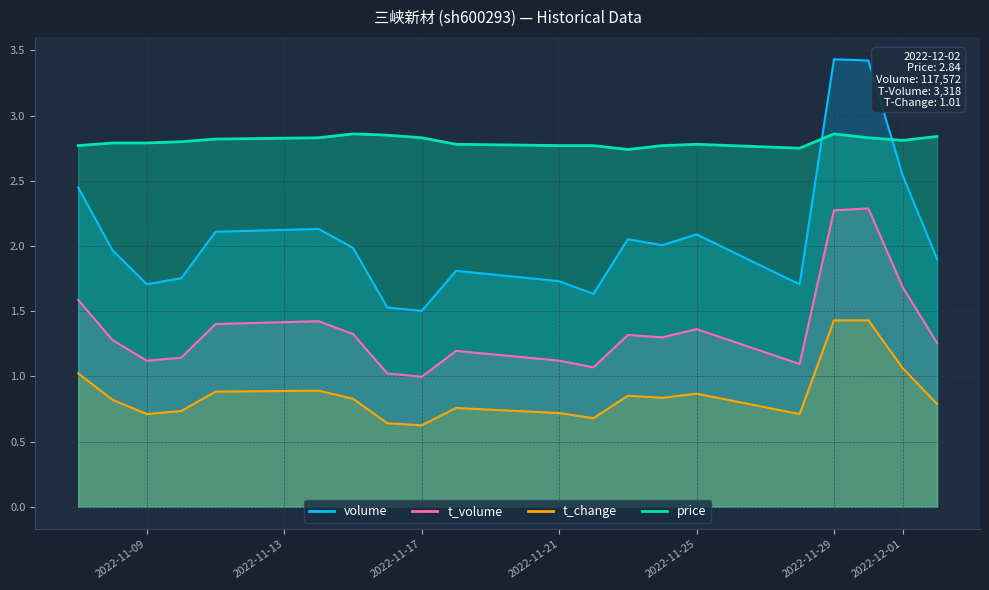

What position from the right is 2022-11-23?

8